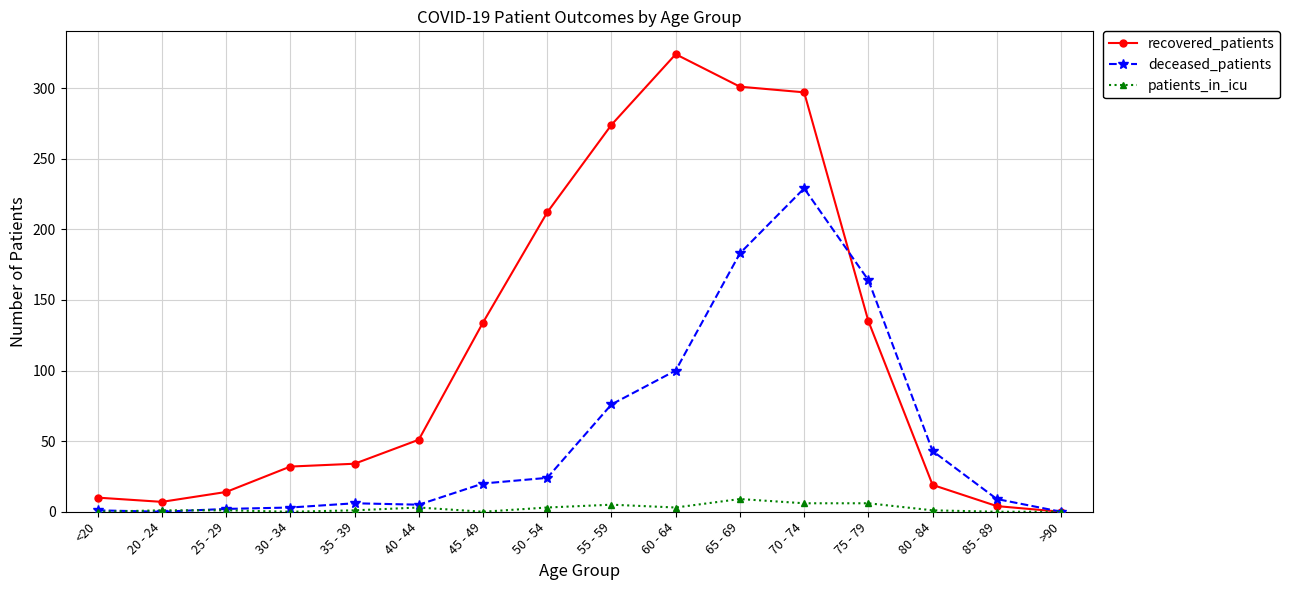

How many distinct data groups are displayed?

3